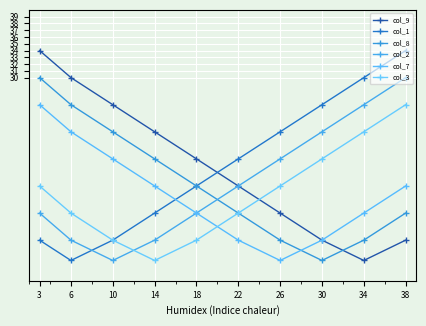

Reading left to right, transcribe all the data shown in this chart.

col_9: 34	30	26	22	18	14	10	6	3	6
col_1: 6	3	6	10	14	18	22	26	30	34
col_8: 30	26	22	18	14	10	6	3	6	10
col_2: 10	6	3	6	10	14	18	22	26	30
col_7: 26	22	18	14	10	6	3	6	10	14
col_3: 14	10	6	3	6	10	14	18	22	26